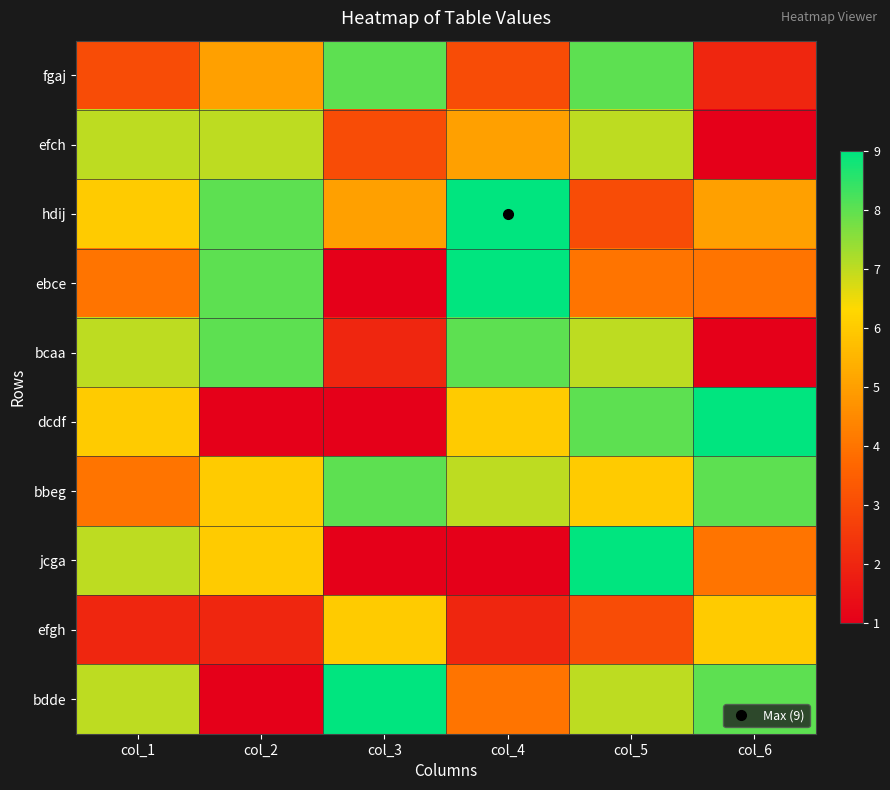

What is the spread (max minus min) of values at col_3?

8